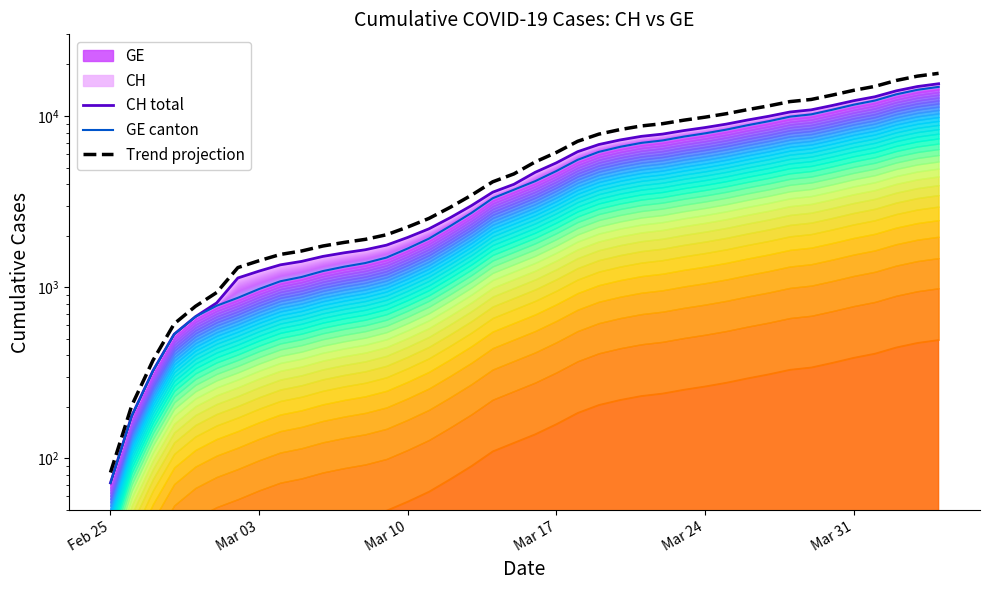

How many data points does each series have?

40